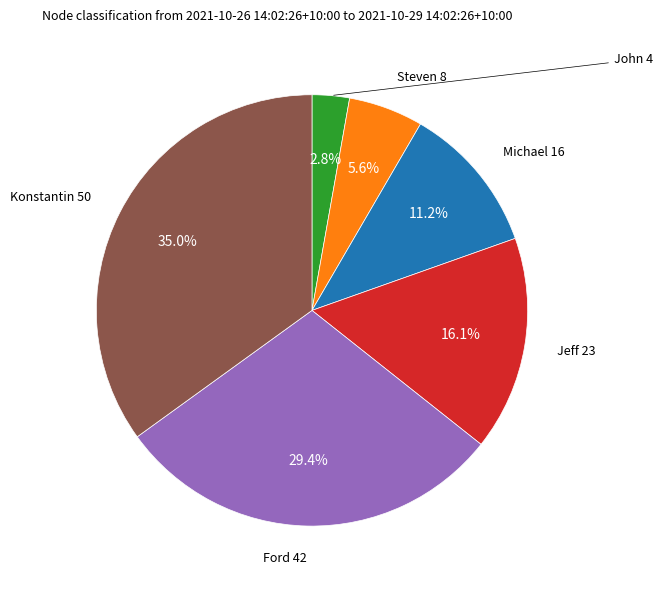

Is there a majority slice in this chart?

No